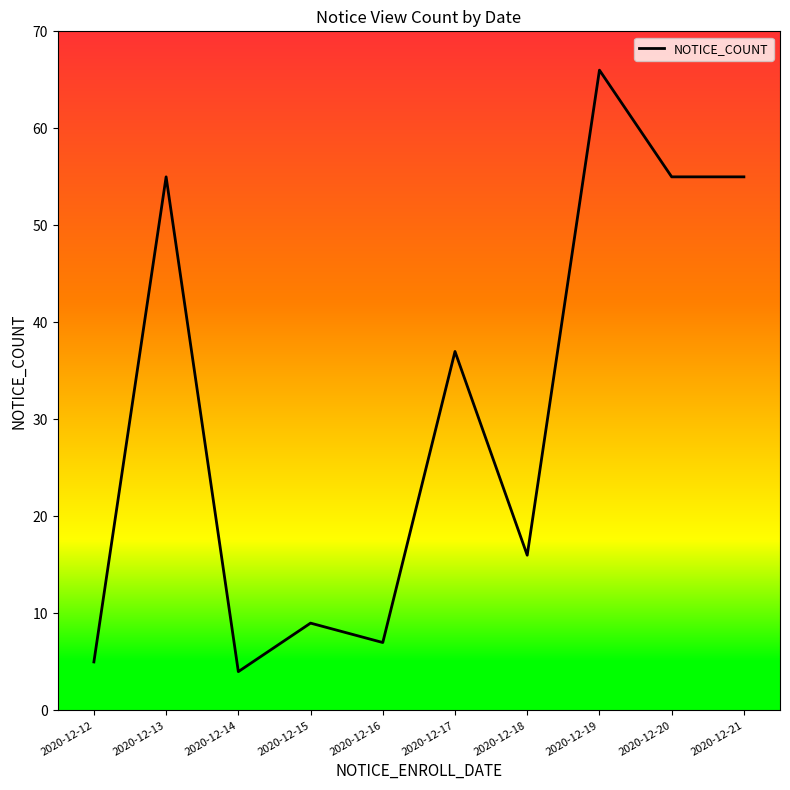

At which category does the data reach its first local valley?

2020-12-14